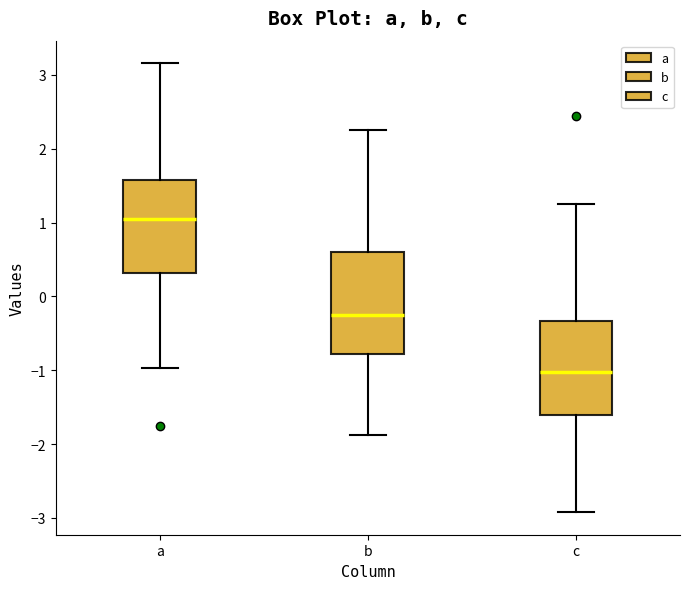

Which box has the highest median line?

a